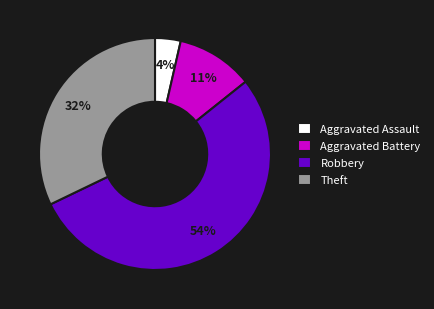

To the nearest percent, what portion does Theft represent?

32%